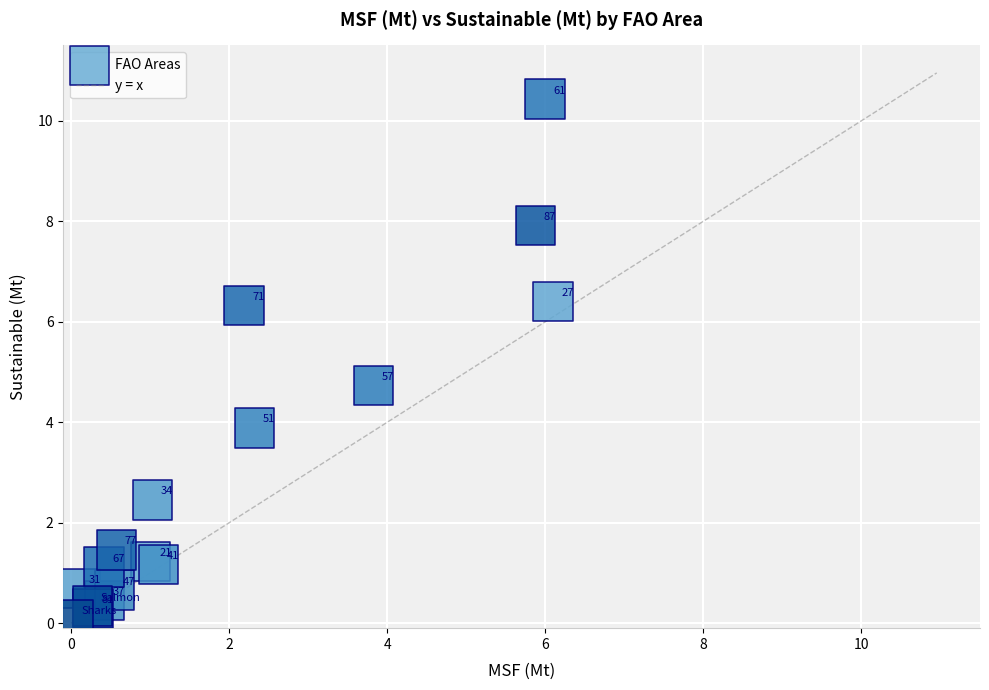

What Y value in the scatter plot is closest to 5?

4.7